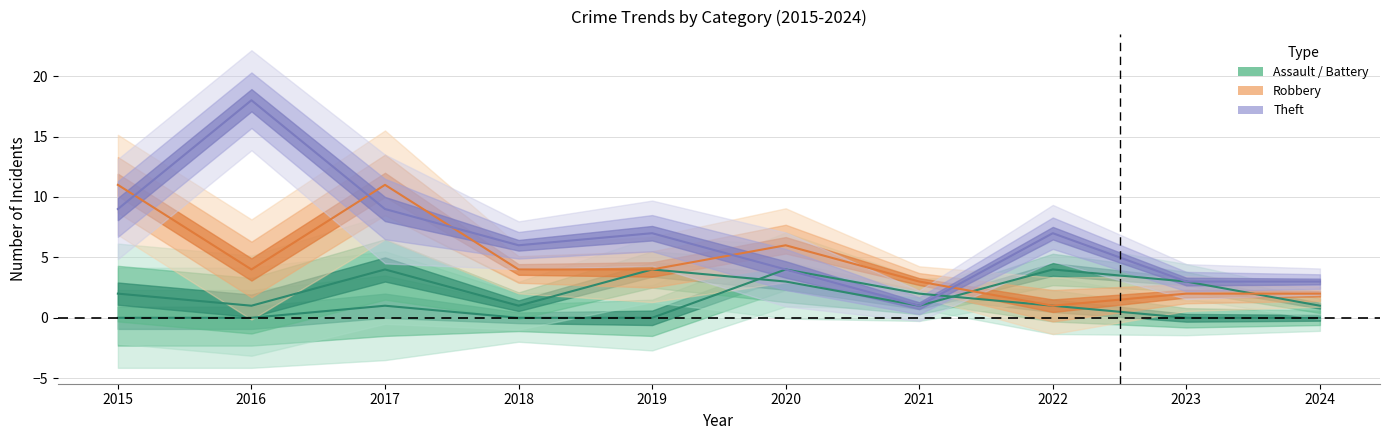

True or false: Robbery and Theft intersect in this chart.

True